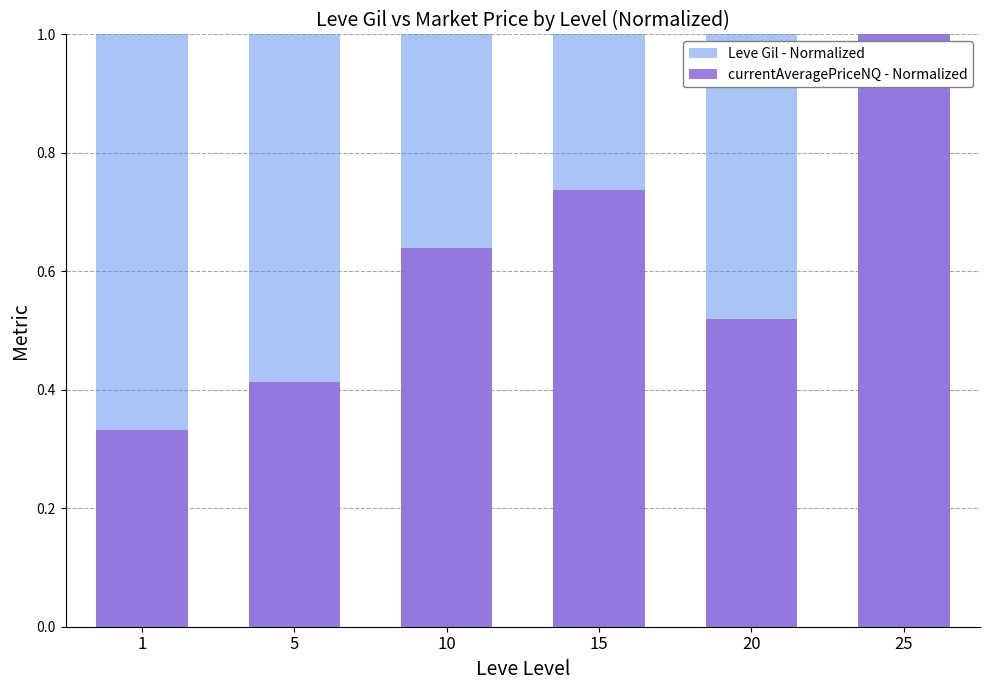

Reading left to right, extract all data points from this chart.

Leve Gil - Normalized: 1=1.0	5=1.0	10=1.0	15=1.0	20=1.0	25=1.0
currentAveragePriceNQ - Normalized: 1=0.3	5=0.4	10=0.6	15=0.7	20=0.5	25=1.0